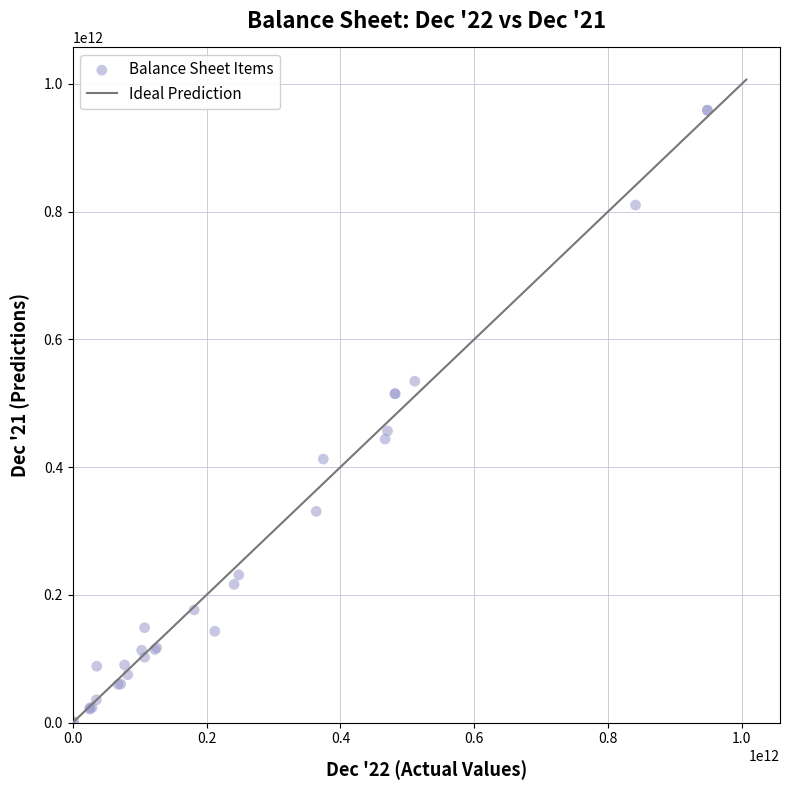

What Y value in the scatter plot is closest to 479396000000?

456651000000